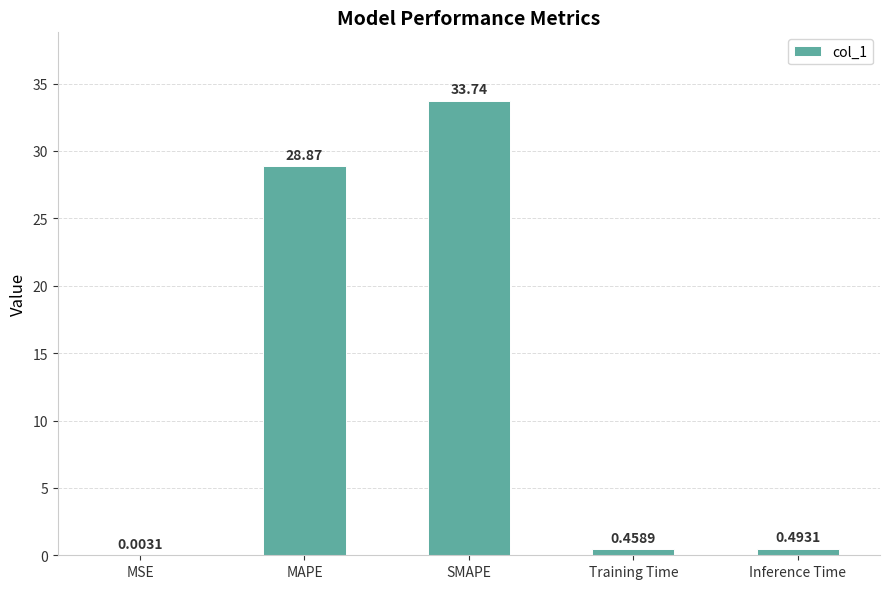

What is the average value?

12.7